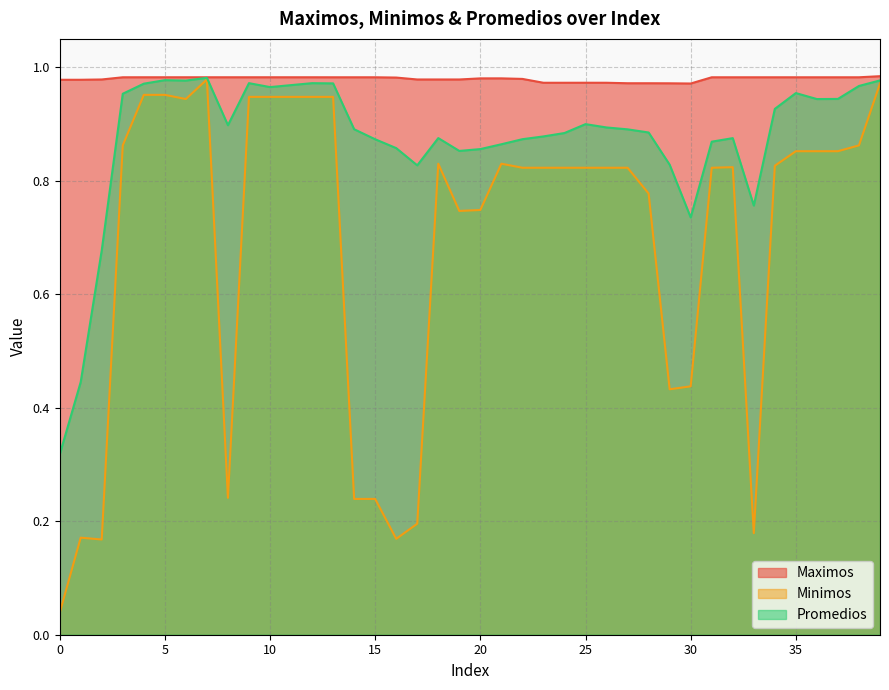

Between 14 and 33, which is larger?

33